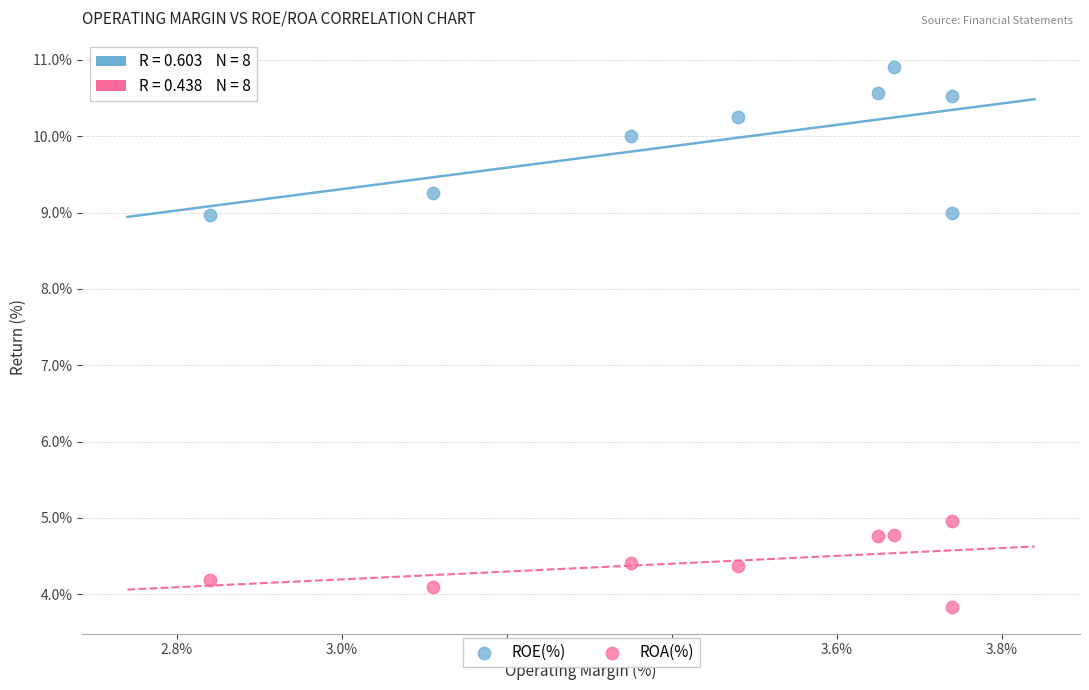

What are all the series names shown in the legend?

ROE(%), ROA(%)